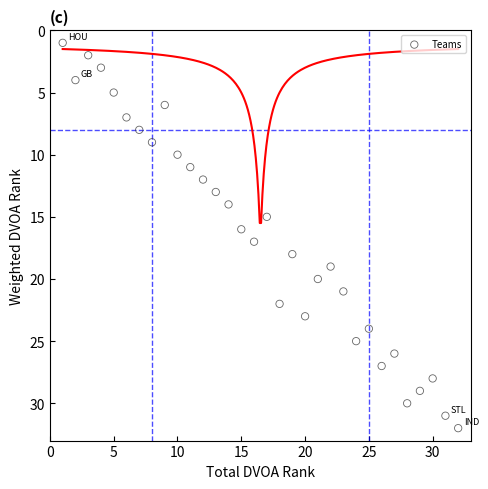

What is the range of X values (max minus min)?

31